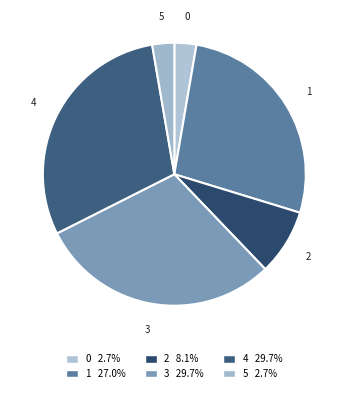

Approximately how many times larger is the value at 1 compared to 3?

0.9